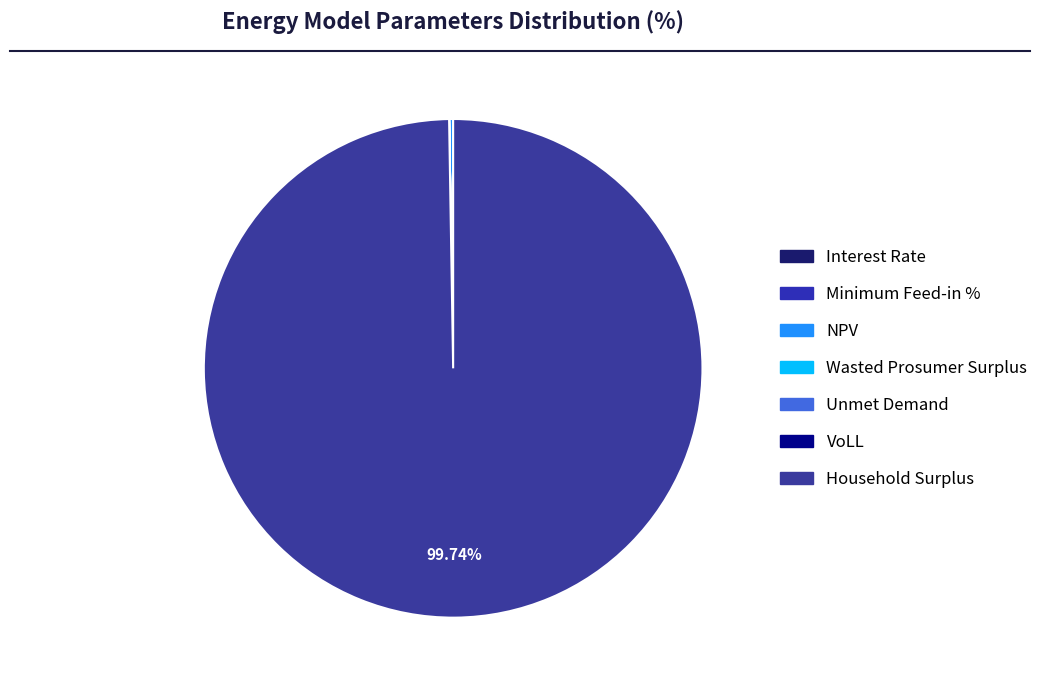

To the nearest percent, what is the difference between the largest and smallest slice percentages?

100%